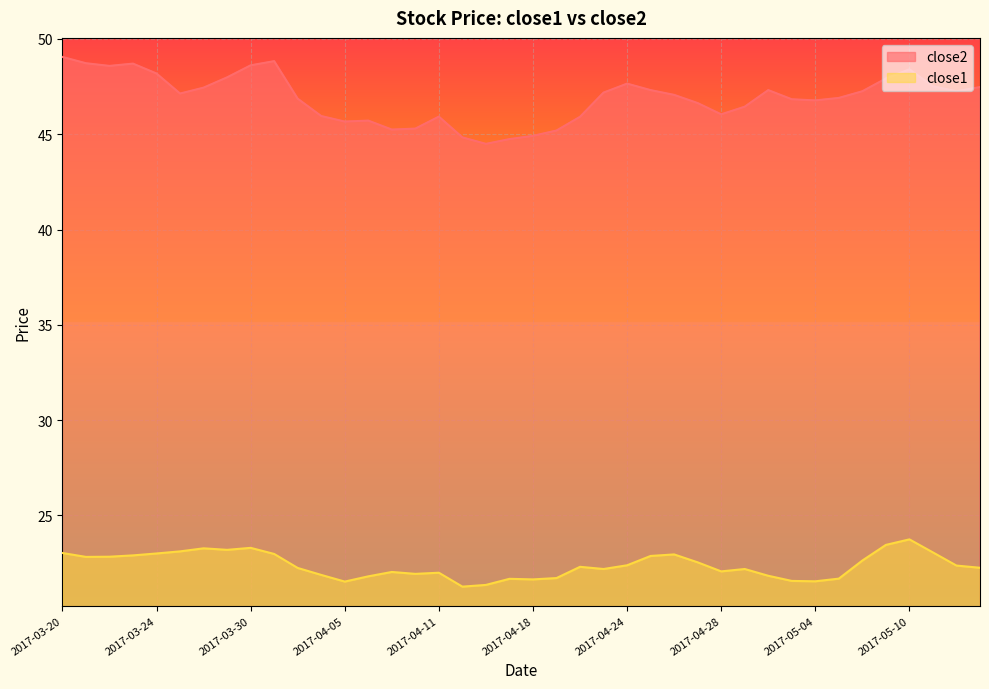

What is the label of the 4th point from the left?

2017-03-23